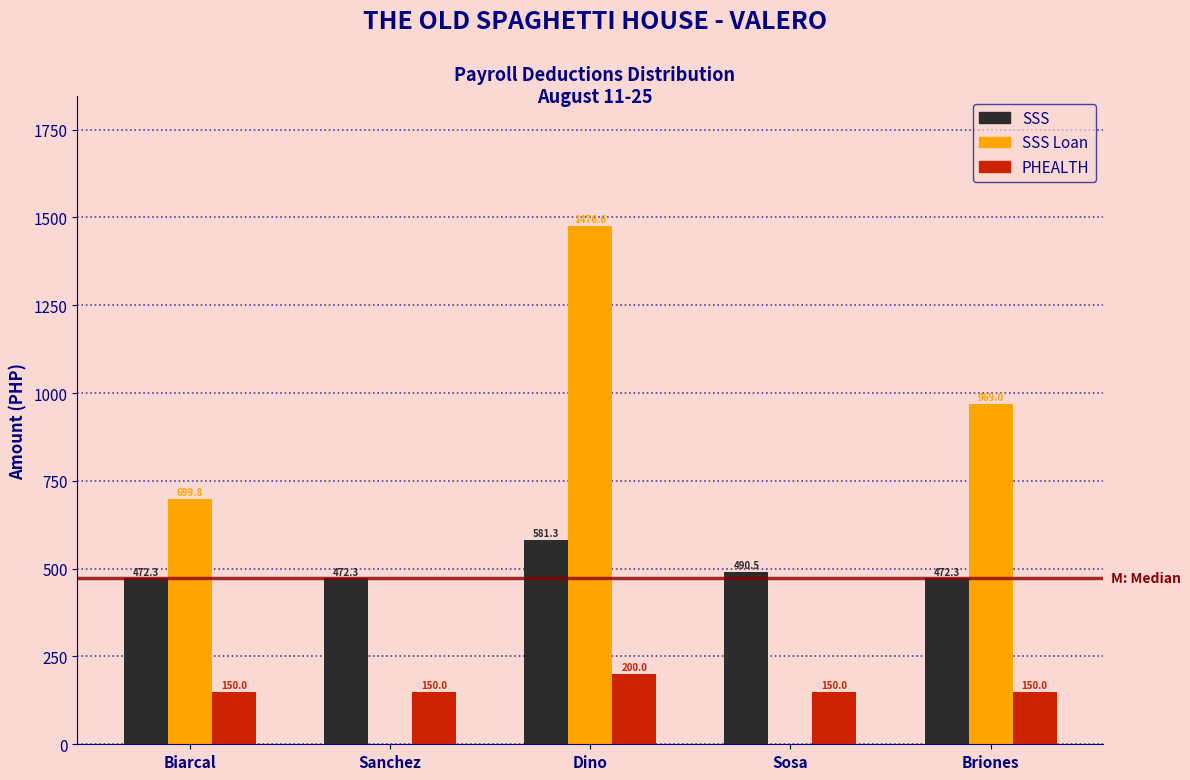

Reading left to right, transcribe all the data shown in this chart.

SSS: Biarcal=472.3	Sanchez=472.3	Dino=581.3	Sosa=490.5	Briones=472.3
SSS Loan: Biarcal=699.8	Sanchez=0.0	Dino=1476.6	Sosa=0.0	Briones=969.0
PHEALTH: Biarcal=150.0	Sanchez=150.0	Dino=200.0	Sosa=150.0	Briones=150.0